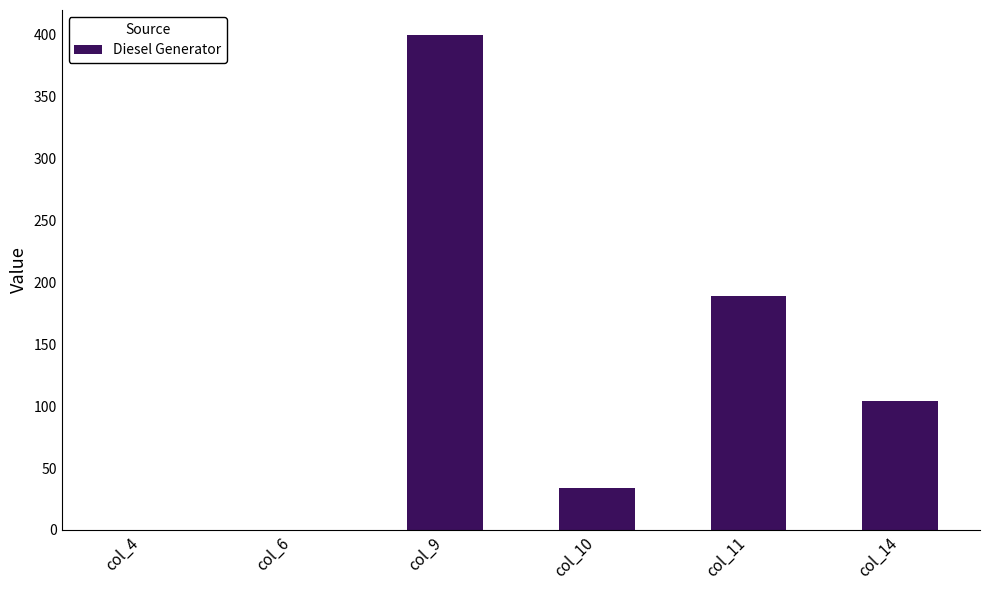

Between col_11 and col_14, which is larger?

col_11